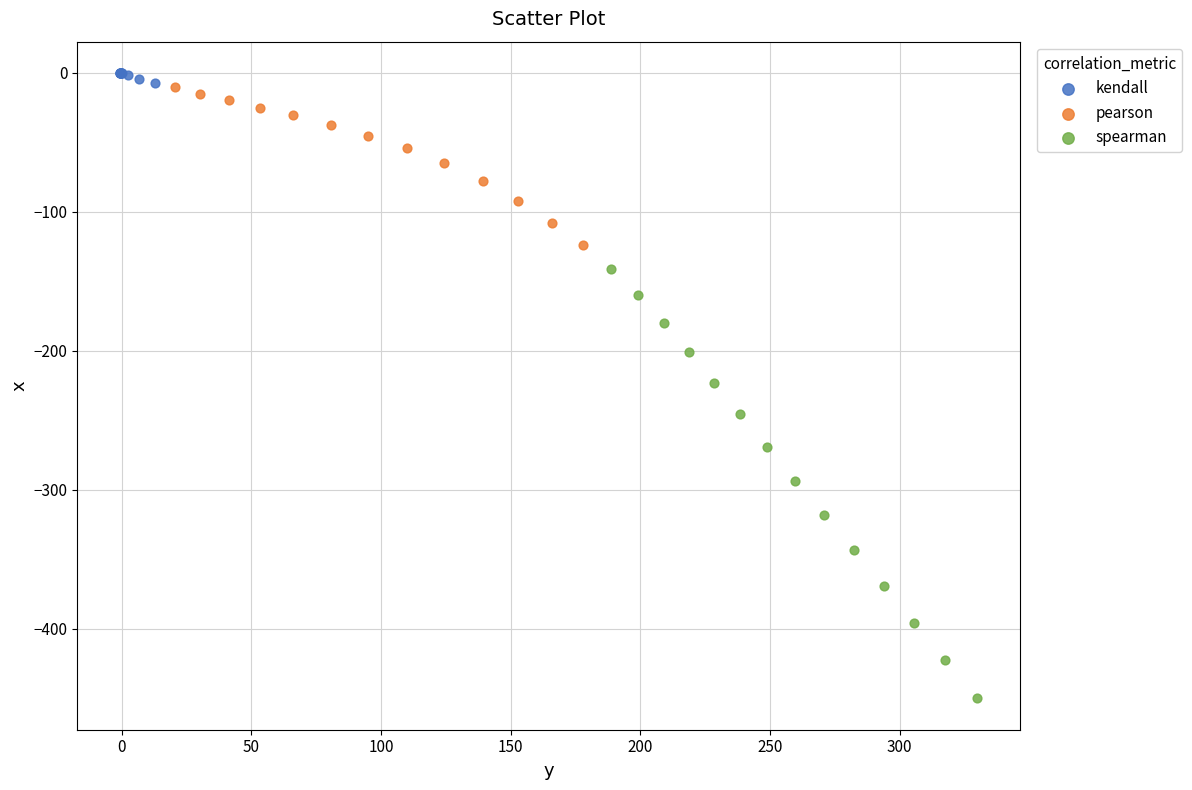

Which series has the widest spread of Y values?

spearman